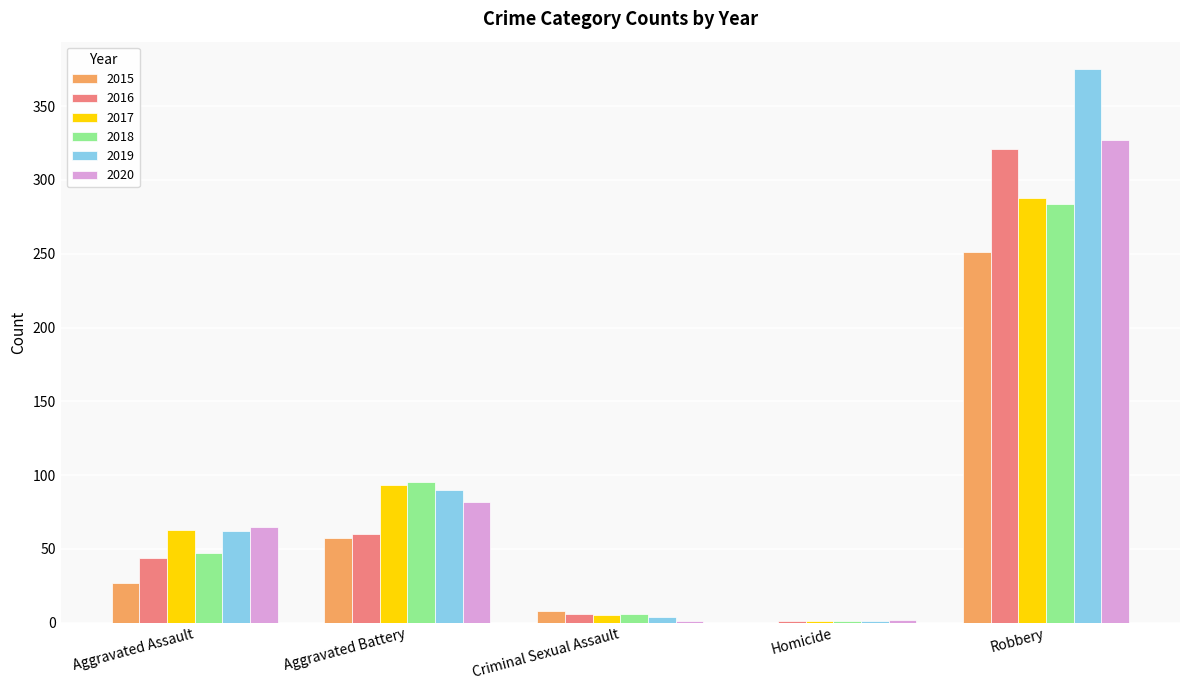

Which label corresponds to the largest value in the chart?

Robbery